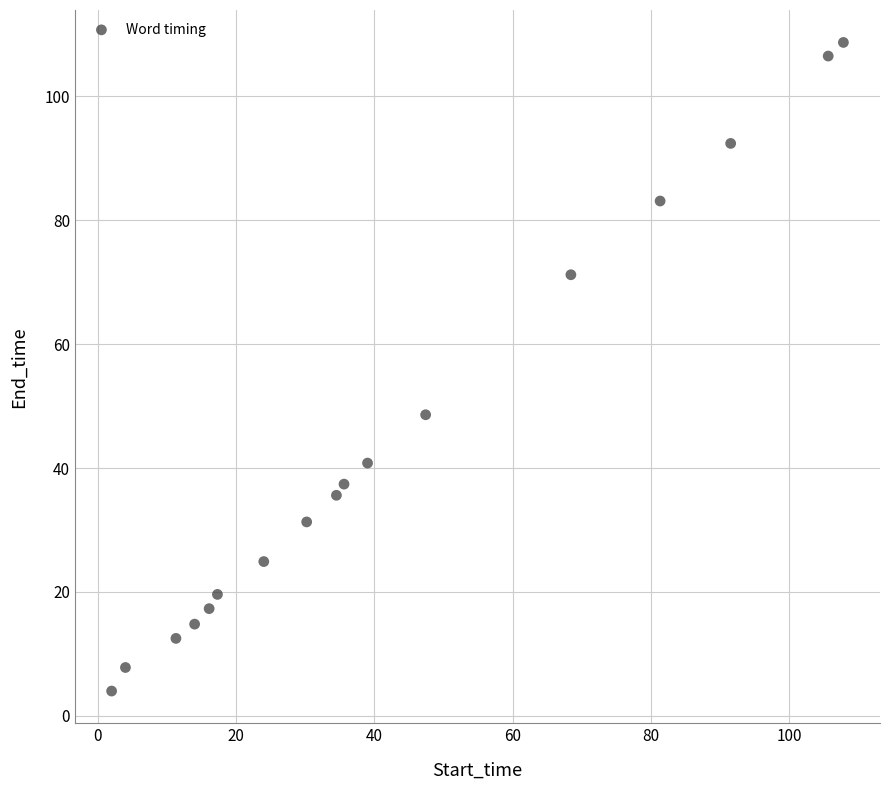

What Y value in the scatter plot is closest to 56?

48.6